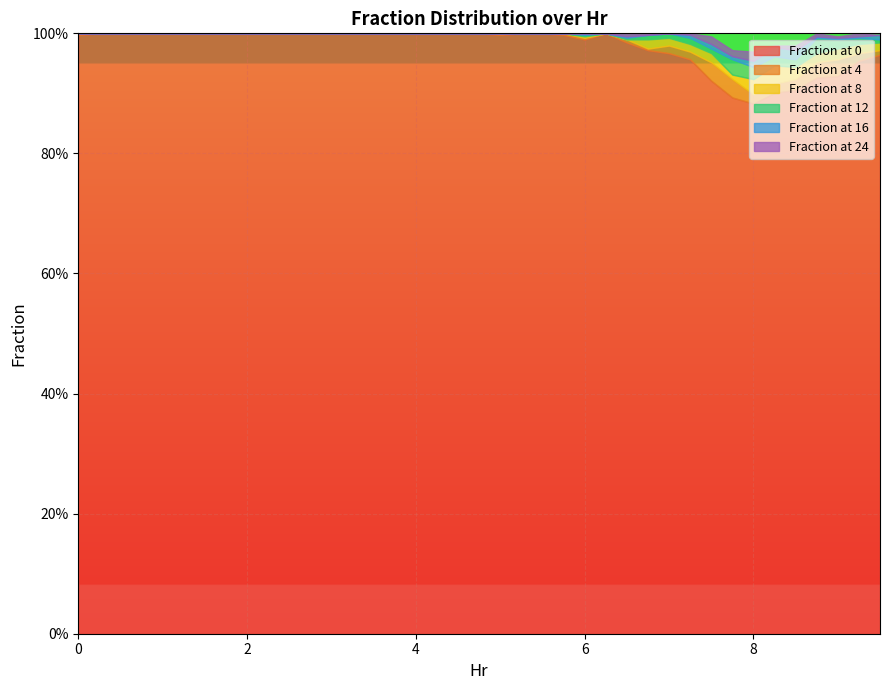

At how many categories does at least one series exceed 0?

17